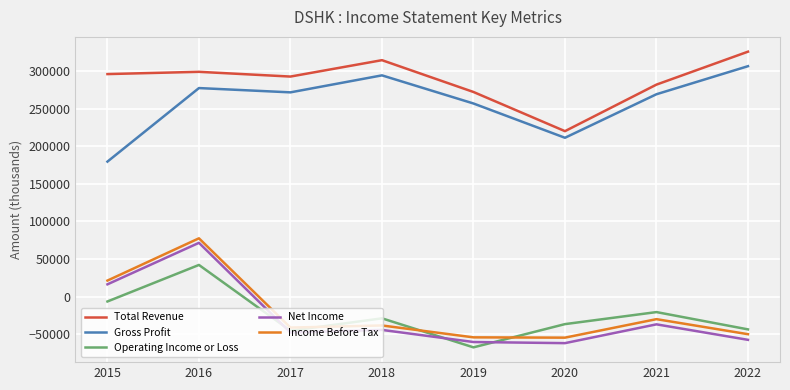

True or false: Gross Profit and Total Revenue intersect in this chart.

False